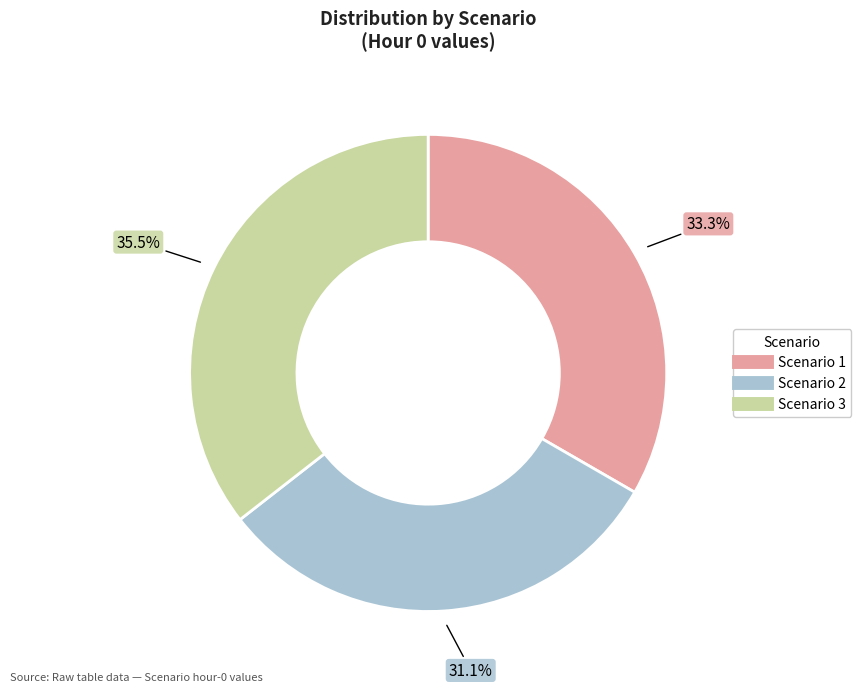

Rank the categories by value from highest to lowest.

Scenario 3, Scenario 1, Scenario 2